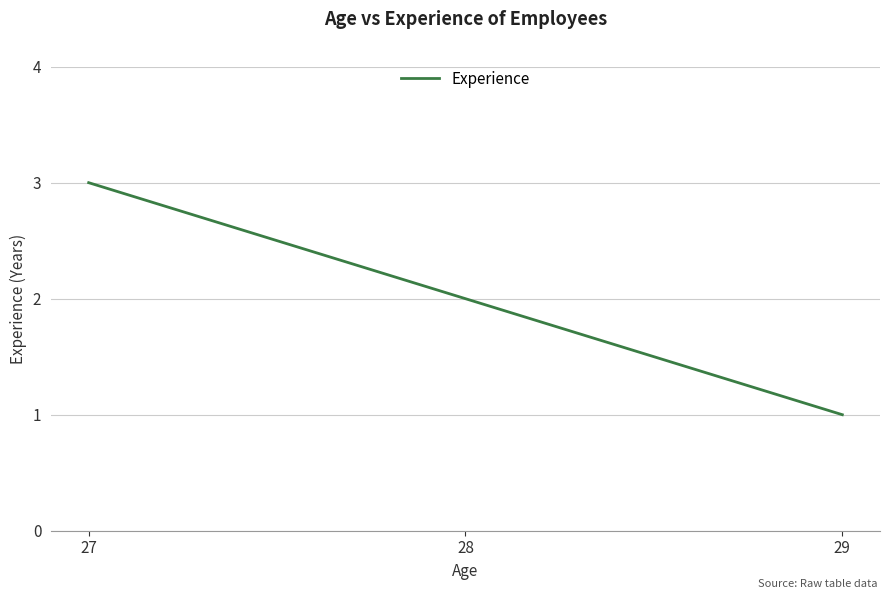

True or false: the data shows 0 at 28.

False